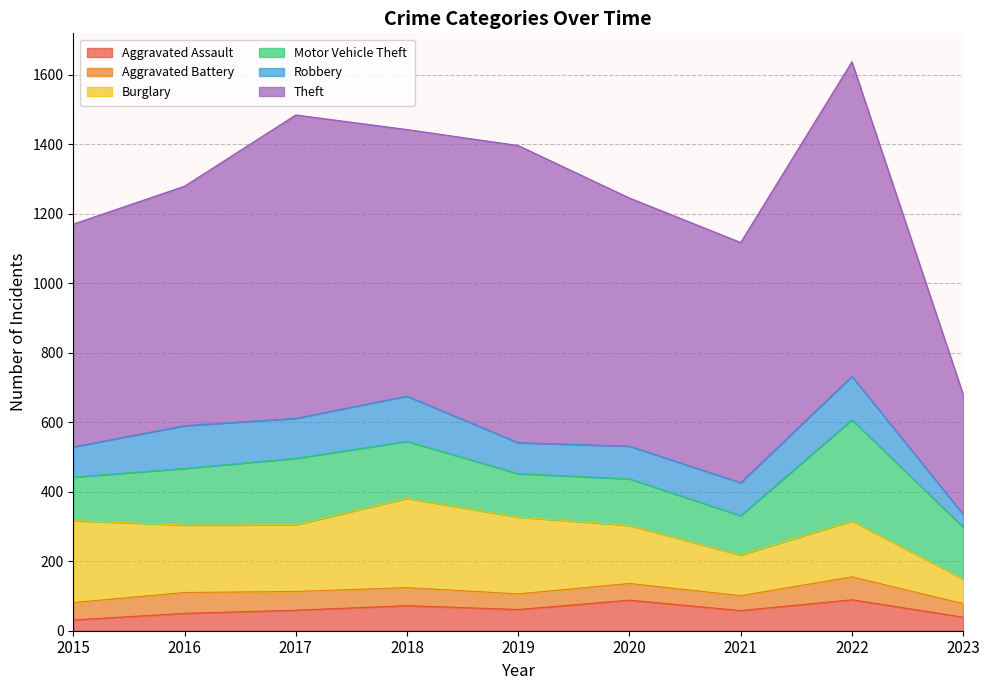

Reading left to right, transcribe all the data shown in this chart.

Aggravated Assault: 2015=31	2016=50	2017=59	2018=72	2019=61	2020=88	2021=58	2022=89	2023=39
Aggravated Battery: 2015=50	2016=60	2017=54	2018=52	2019=45	2020=48	2021=43	2022=66	2023=39
Burglary: 2015=236	2016=194	2017=192	2018=257	2019=221	2020=167	2021=117	2022=161	2023=71
Motor Vehicle Theft: 2015=125	2016=163	2017=191	2018=164	2019=125	2020=134	2021=113	2022=291	2023=149
Robbery: 2015=87	2016=123	2017=115	2018=130	2019=89	2020=94	2021=95	2022=125	2023=37
Theft: 2015=641	2016=689	2017=873	2018=767	2019=855	2020=714	2021=691	2022=905	2023=345